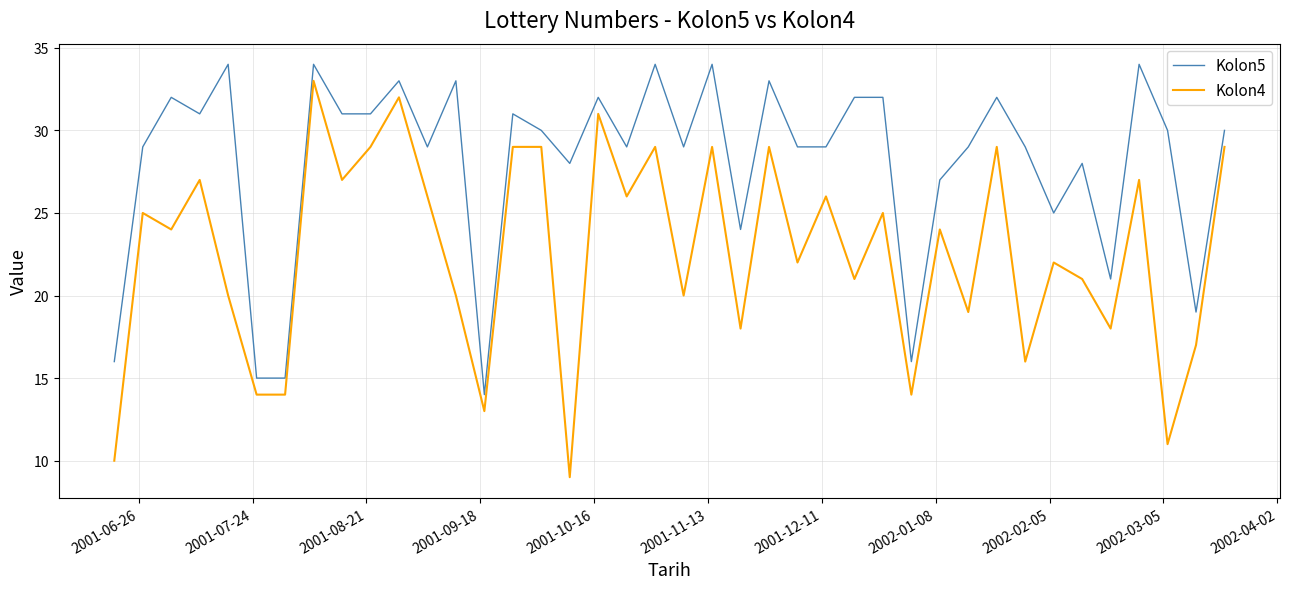

Reading left to right, list all the values displayed in this chart.

Kolon5: 16	29	32	31	34	15	15	34	31	31	33	29	33	14	31	30	28	32	29	34	29	34	24	33	29	29	32	32	16	27	29	32	29	25	28	21	34	30	19	30
Kolon4: 10	25	24	27	20	14	14	33	27	29	32	26	20	13	29	29	9	31	26	29	20	29	18	29	22	26	21	25	14	24	19	29	16	22	21	18	27	11	17	29